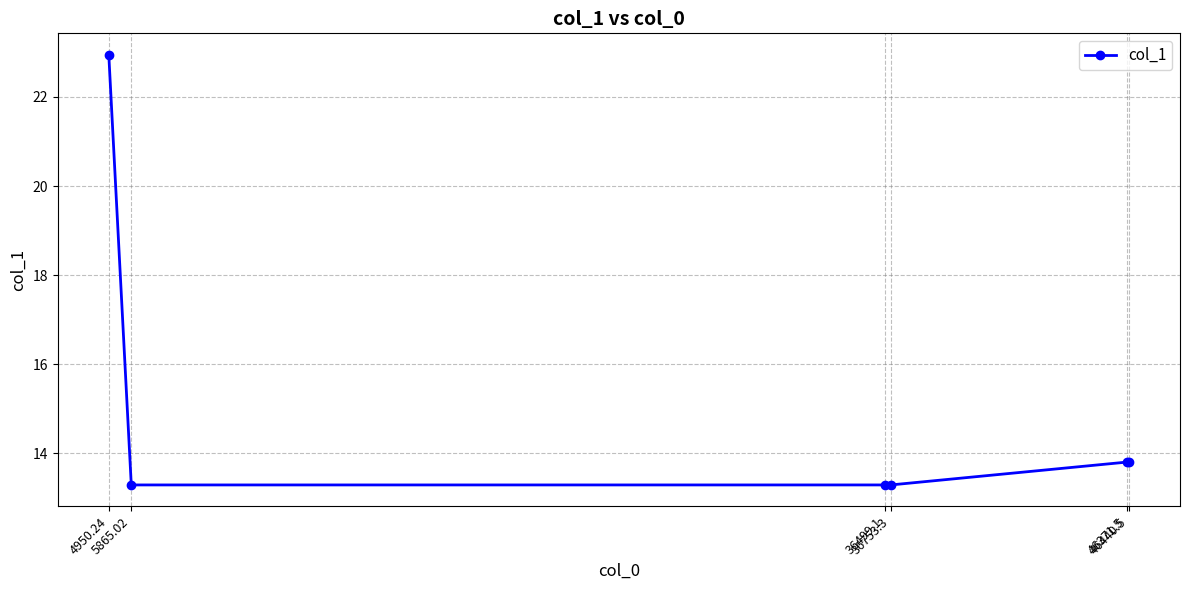

What value does the data have at 36499.1?

13.3